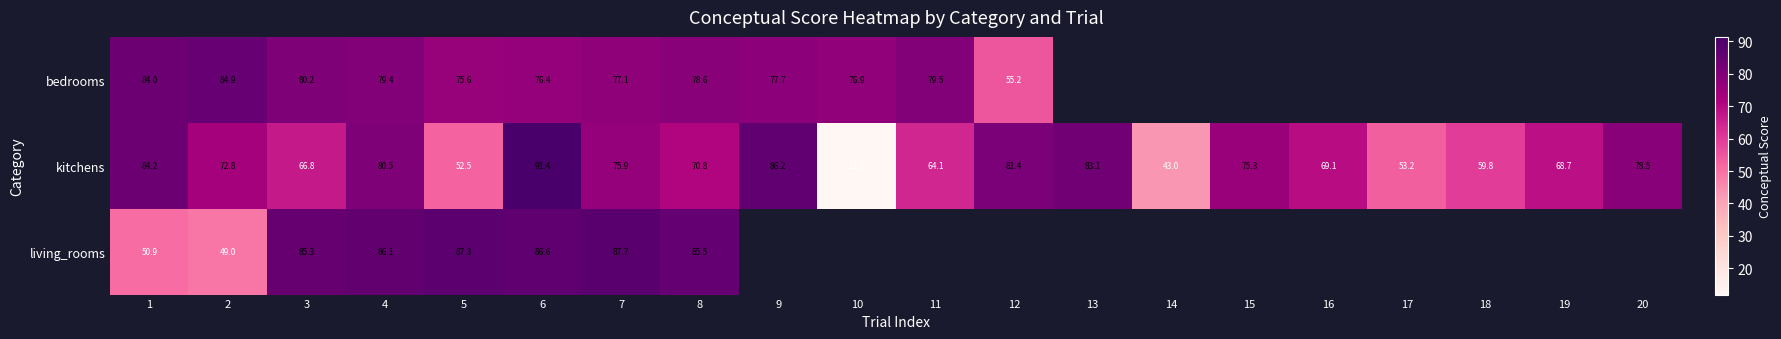

What is the spread (max minus min) of values at 1?

33.3